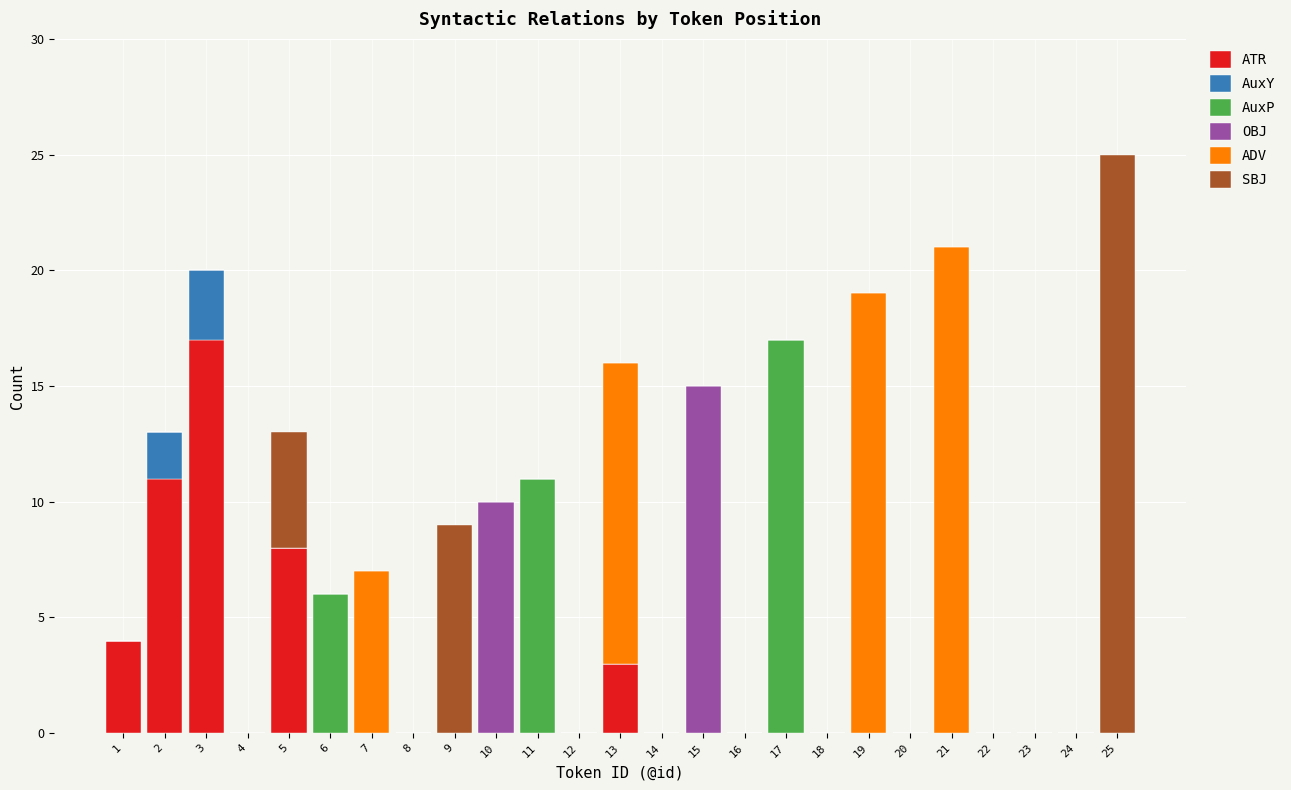

At which category is the sum across all series the highest?

25